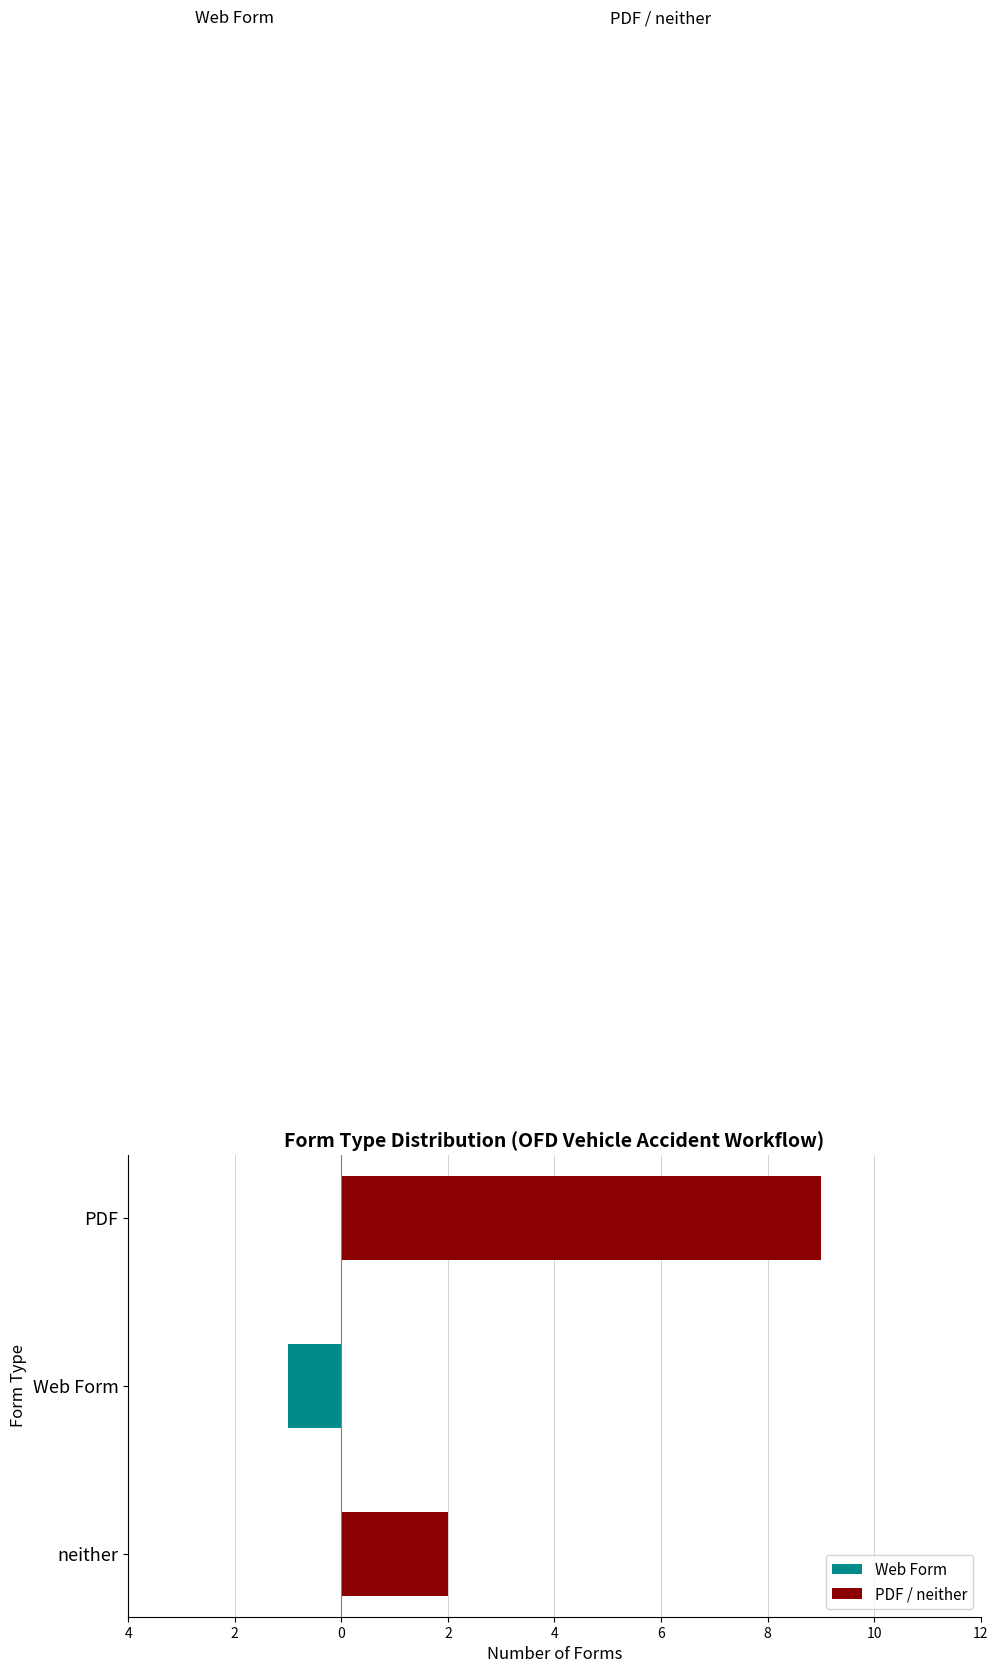

How many bars are there in each group?

2